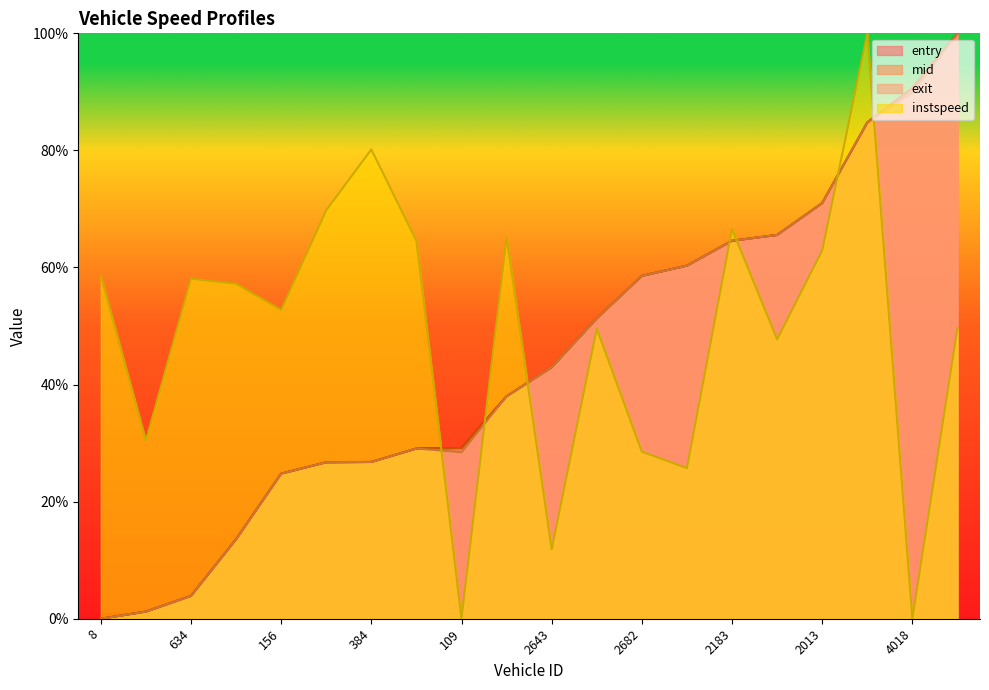

Reading left to right, transcribe all the data shown in this chart.

entry: 0.0	1.2	3.9	13.6	24.8	26.7	26.8	29.1	29.2	38.0	43.0	51.3	58.6	60.3	64.6	65.6	71.0	84.8	90.6	100.0
mid: 0.0	1.2	3.9	13.6	24.8	26.7	26.8	29.1	29.2	38.0	43.0	51.3	58.6	60.3	64.6	65.6	71.0	84.8	90.6	100.0
exit: 0.0	1.2	3.9	13.6	24.8	26.7	26.8	29.1	28.4	38.0	43.0	51.3	58.6	60.3	64.6	65.6	71.0	84.8	89.9	100.0
instspeed: 58.5	30.4	58.1	57.2	52.7	69.8	80.2	64.5	0.0	65.1	11.8	49.6	28.5	25.7	66.6	47.7	62.9	100.0	0.0	49.7